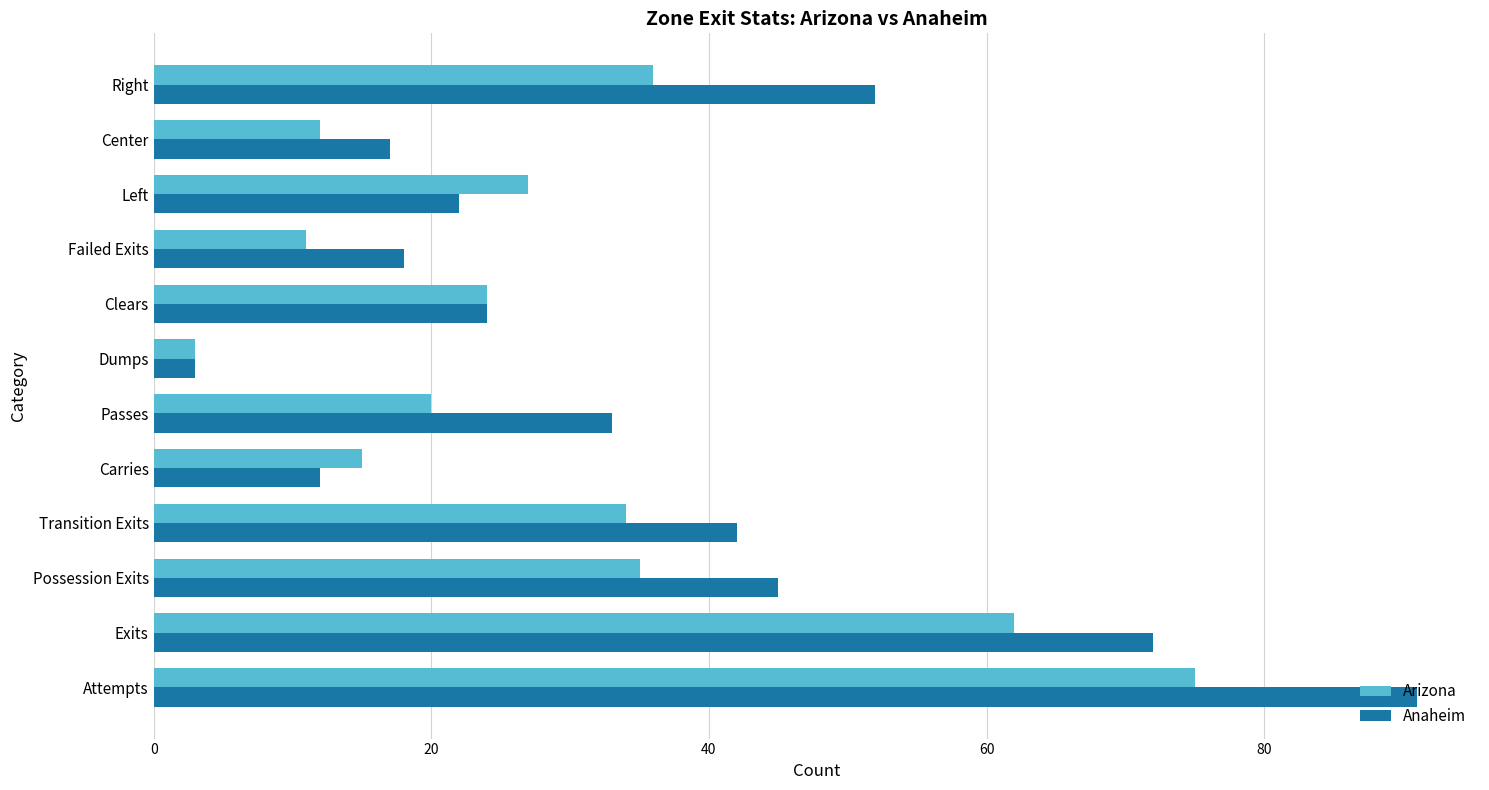

What is the total value across all series at Possession Exits?

80